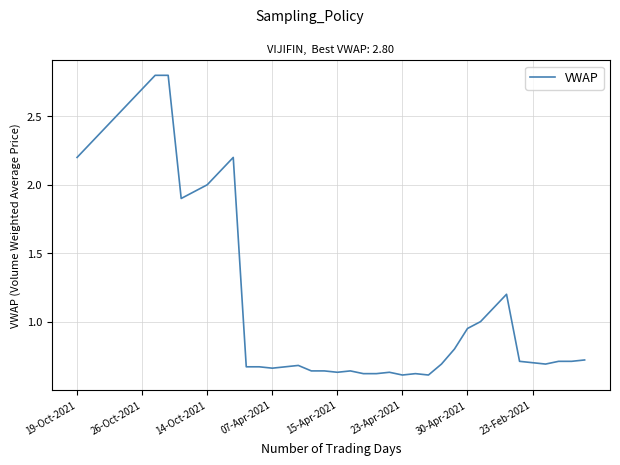

What is the maximum value shown in the chart?

2.8